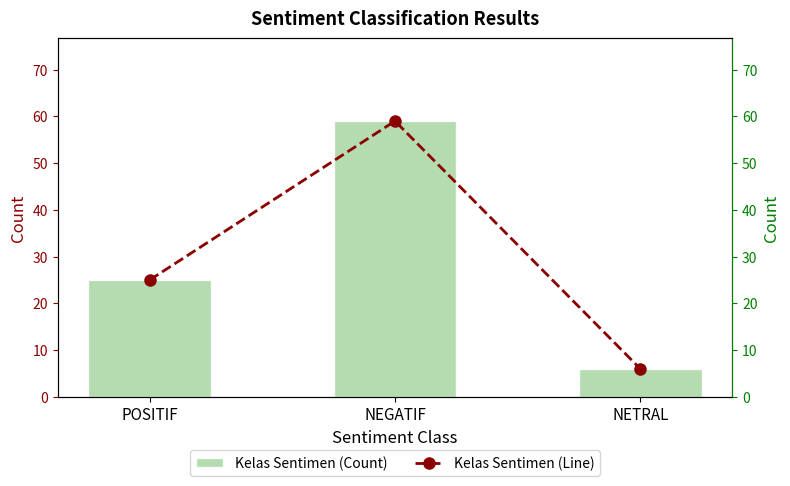

Reading right to left, transcribe all the data shown in this chart.

Kelas Sentimen (Count): NETRAL=6	NEGATIF=59	POSITIF=25
Kelas Sentimen (Line): NETRAL=6	NEGATIF=59	POSITIF=25